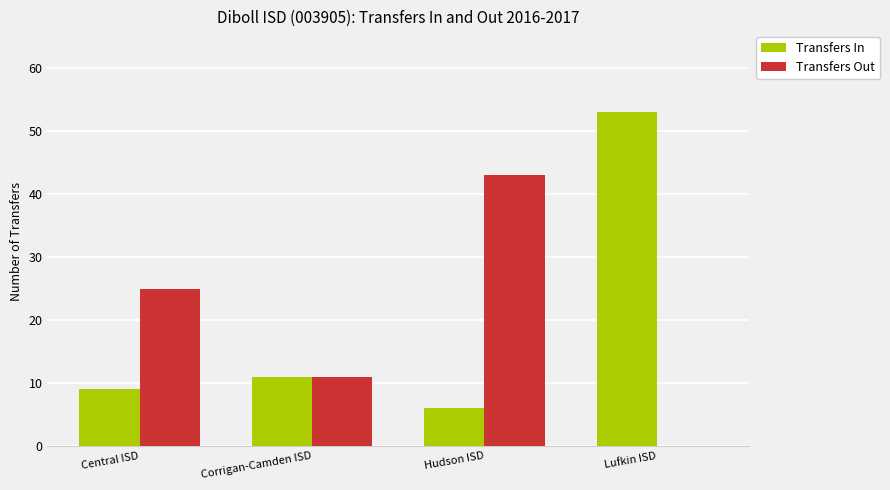

What are all the series names shown in the legend?

Transfers In, Transfers Out